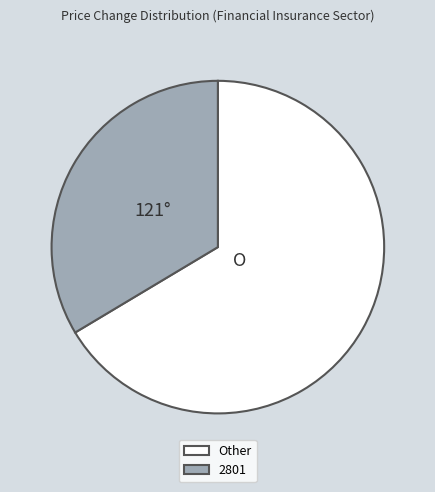

Count the number of slices in the pie.

2